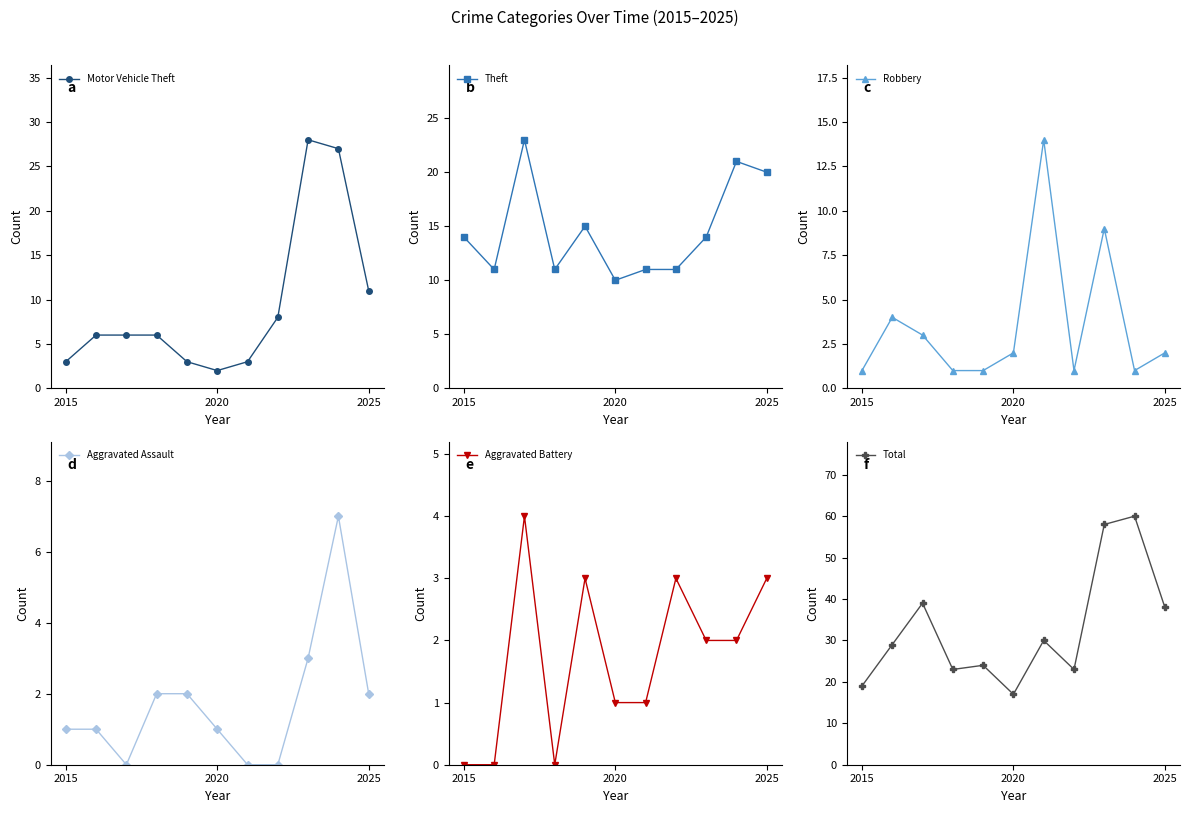

How many interior local peaks does the Aggravated Assault series have?

1